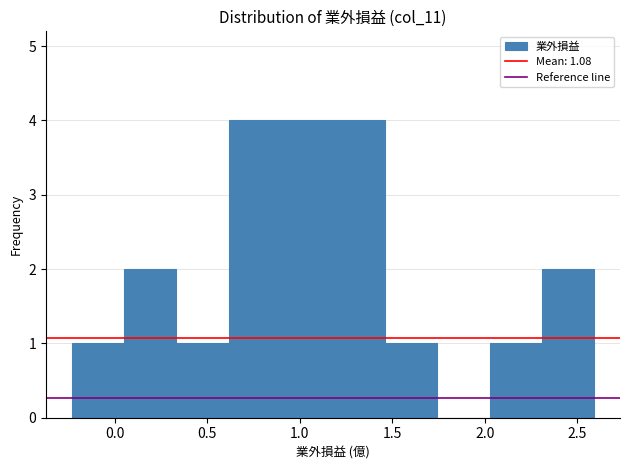

What is the height of the bar covering 1.45 to 1.75 on the x-axis? Neither the bar edges nor the heights are printed on the chart, so give them approximately, as read against the axes.

1